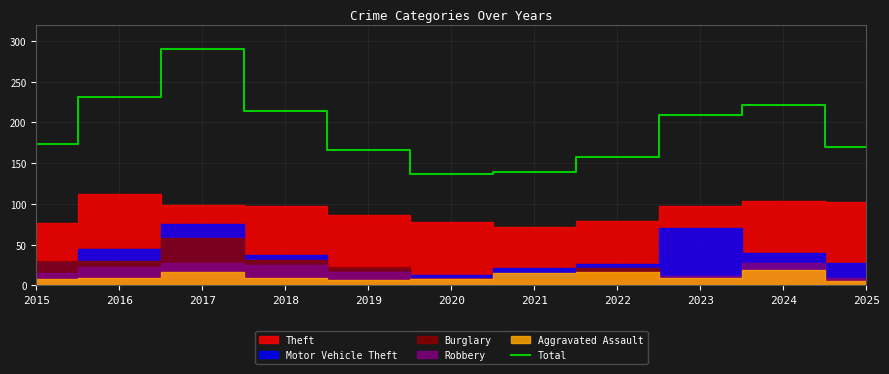

Rank the categories by value from highest to lowest.

2017, 2016, 2024, 2018, 2023, 2015, 2025, 2019, 2022, 2021, 2020